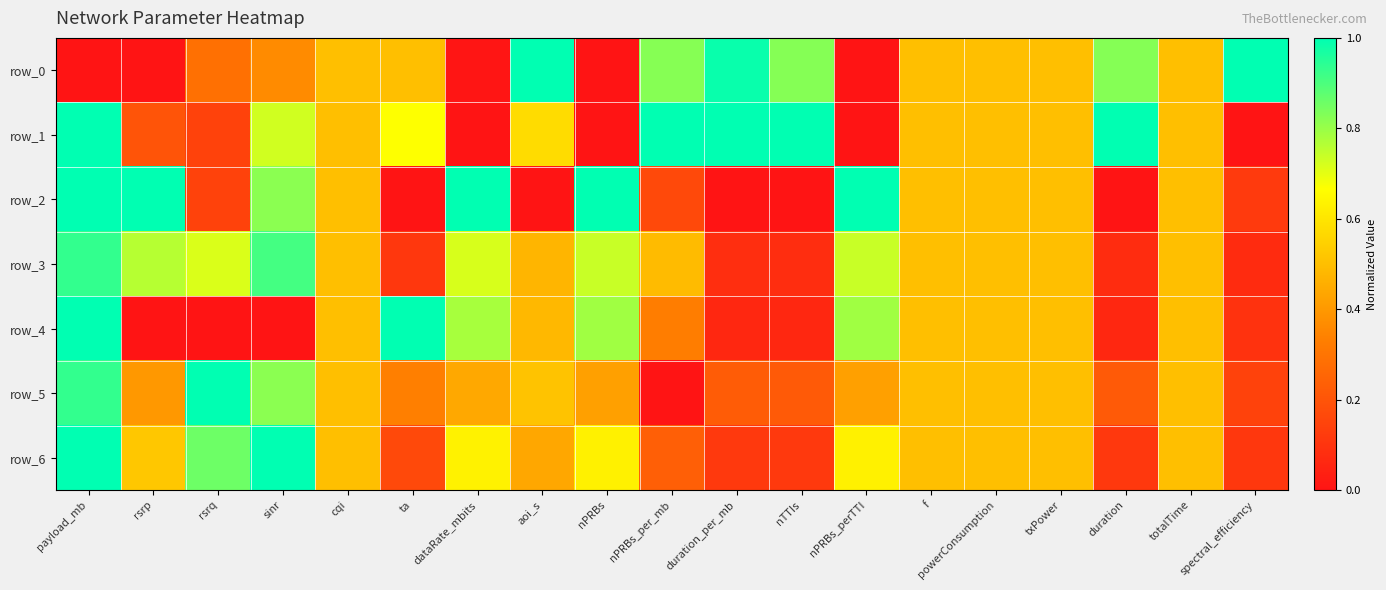

At which category is the sum across all series the highest?

payload_mb